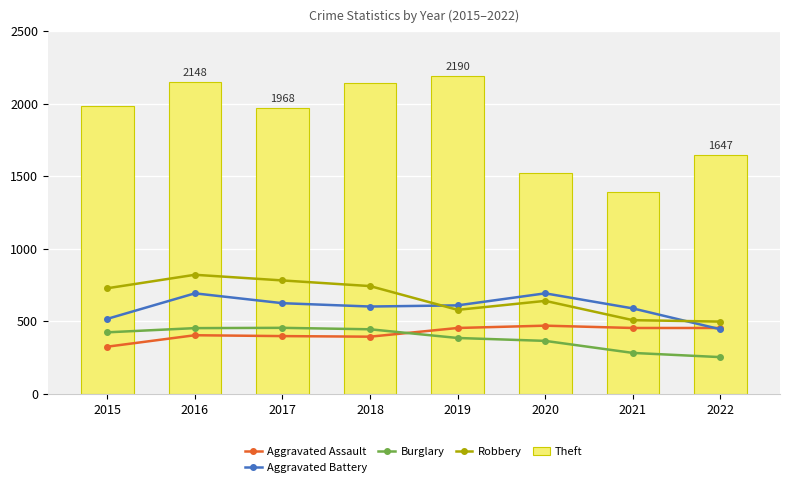

How many values in the Burglary series are below 422?

4